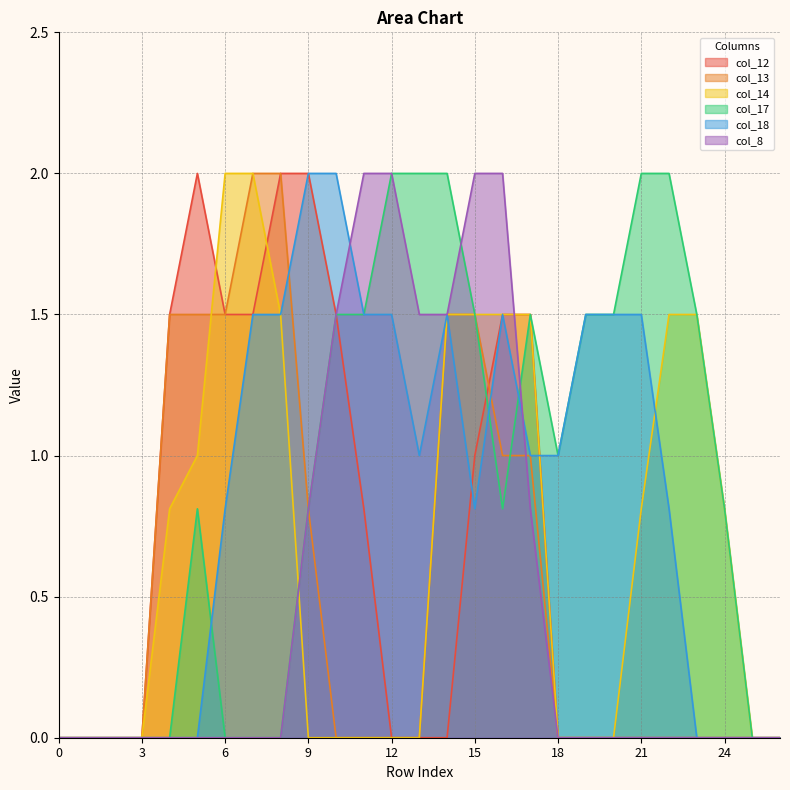

The col_18 series shows 0.0 at 23. True or false?

True